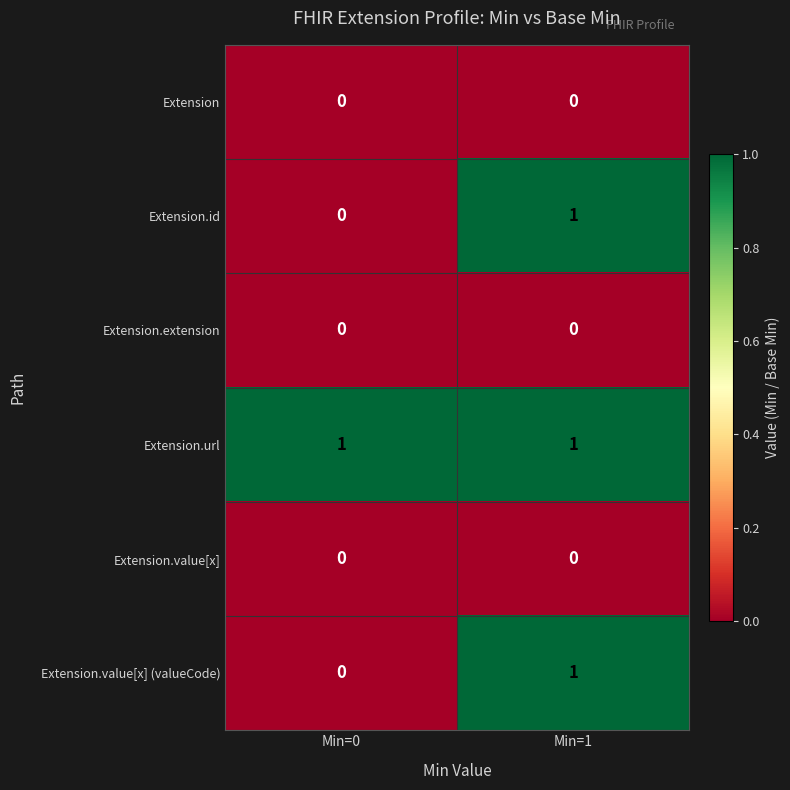

At which category is the sum across all series the highest?

Min=1